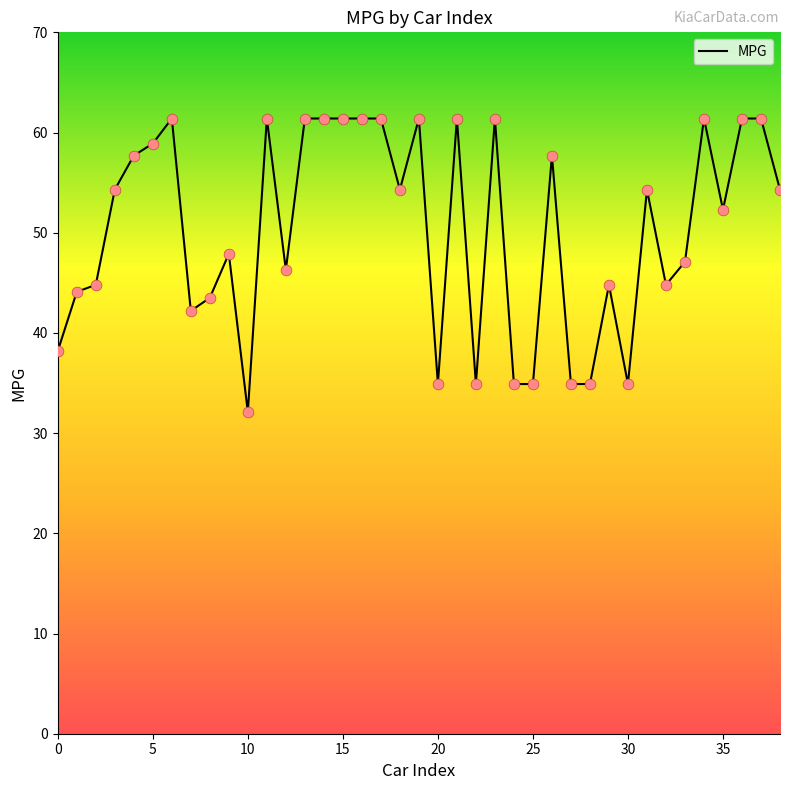

What is the maximum value shown in the chart?

61.4